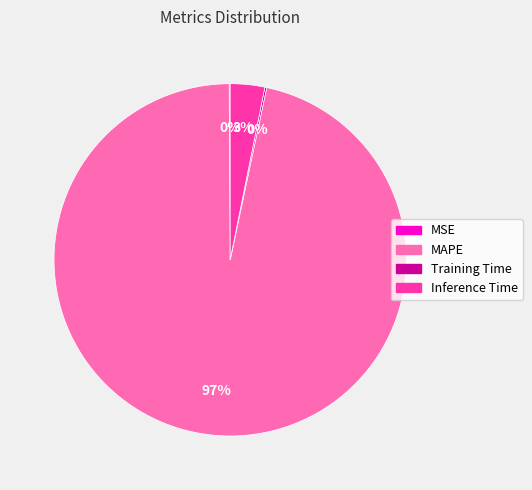

Is it true that Inference Time is 3% of the pie?

True